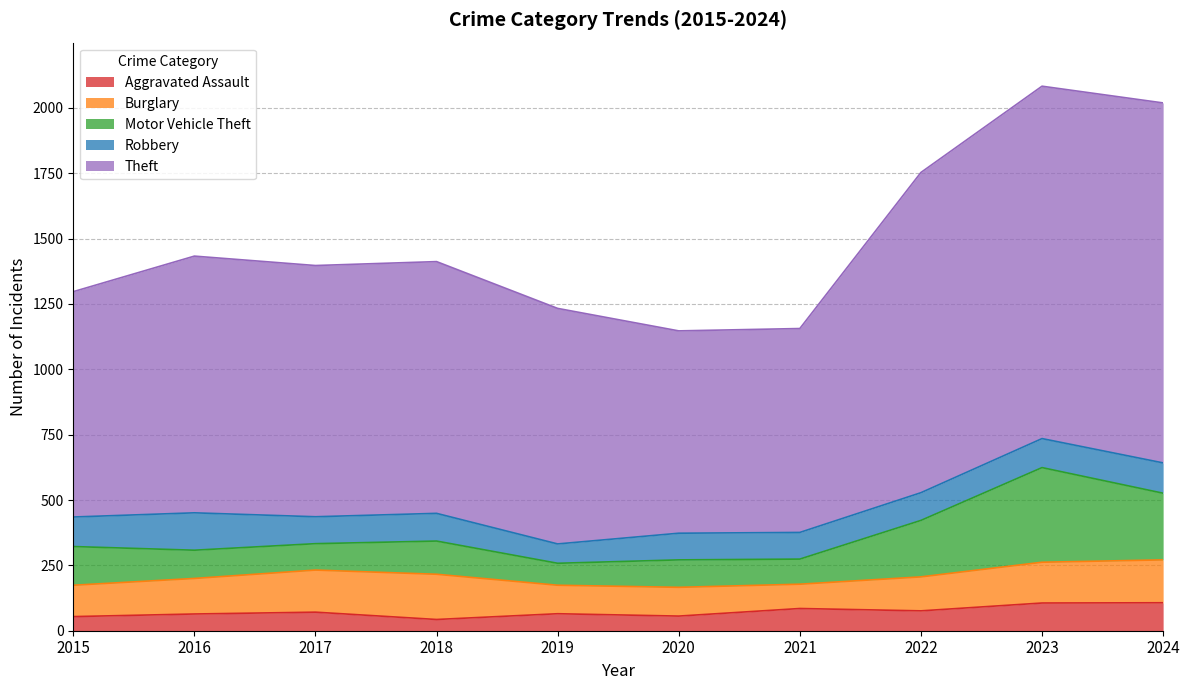

How many lines are shown in the chart?

5